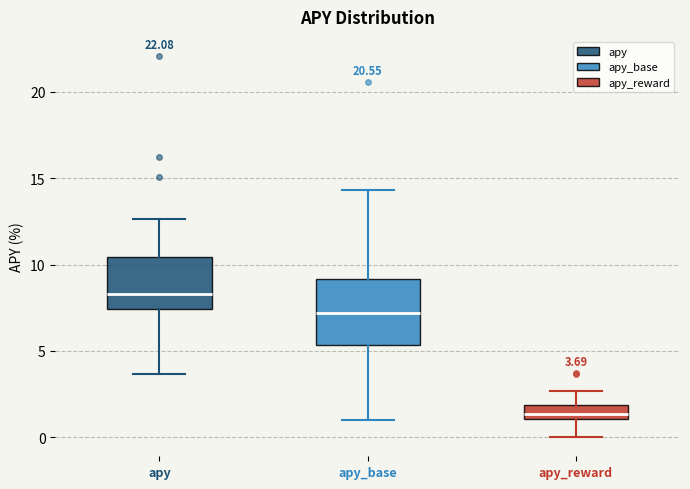

Which box has the highest median line?

apy